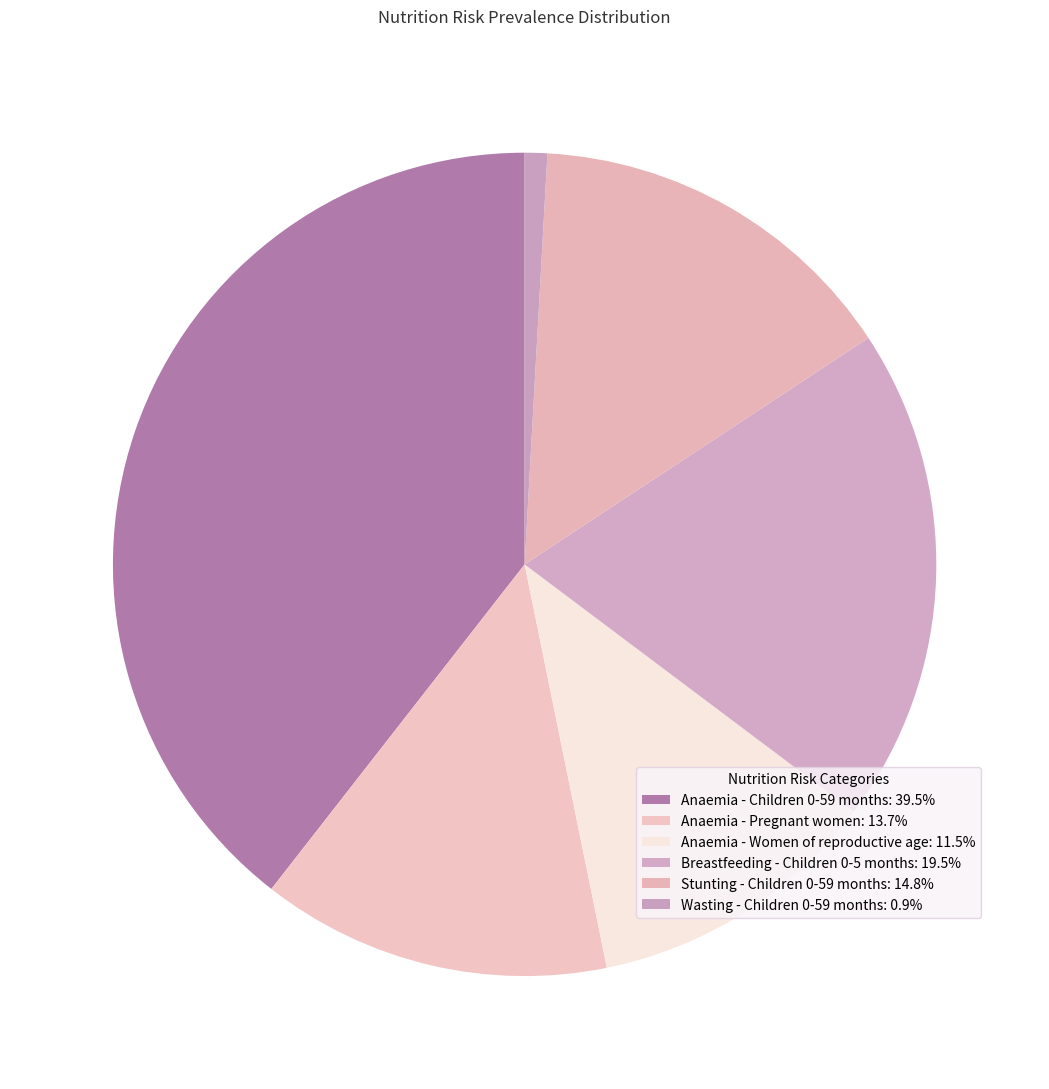

Does Anaemia - Women of reproductive age account for over 50% of the chart?

No